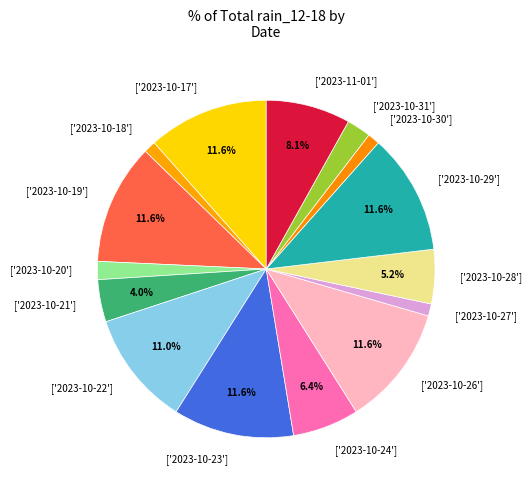

Does ['2023-10-29'] account for over 50% of the chart?

No